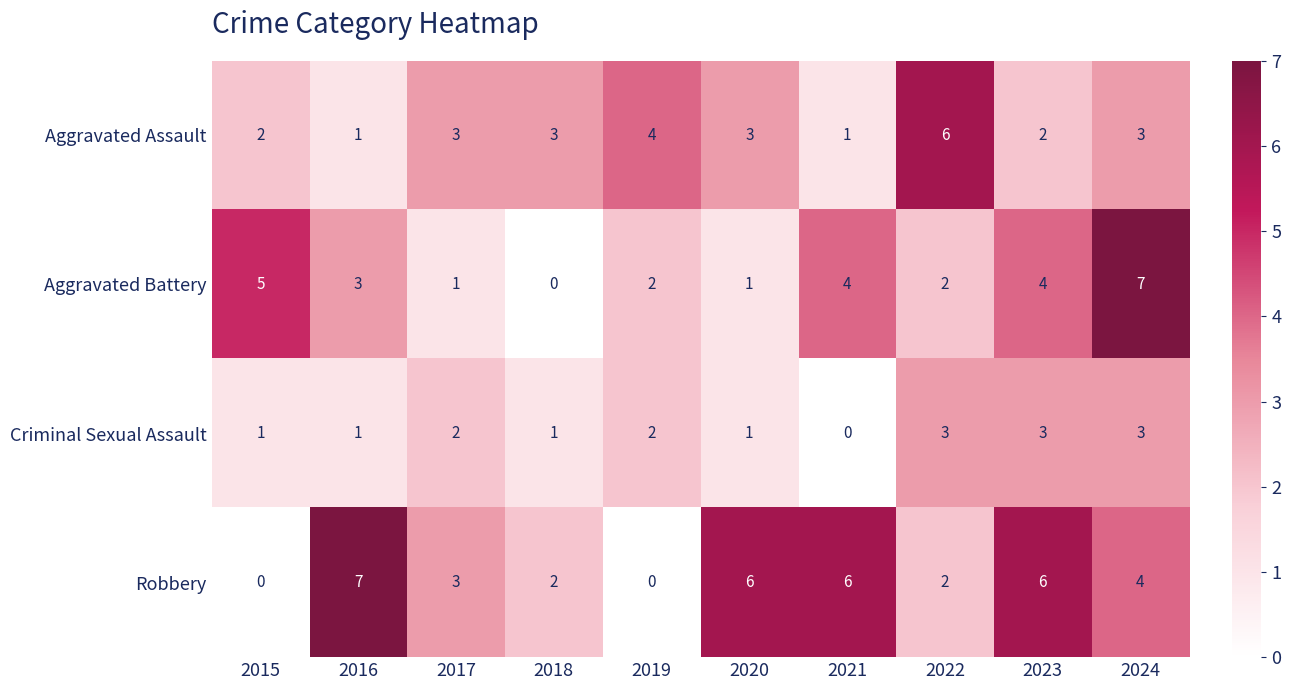

Count the number of categories in the chart.

10